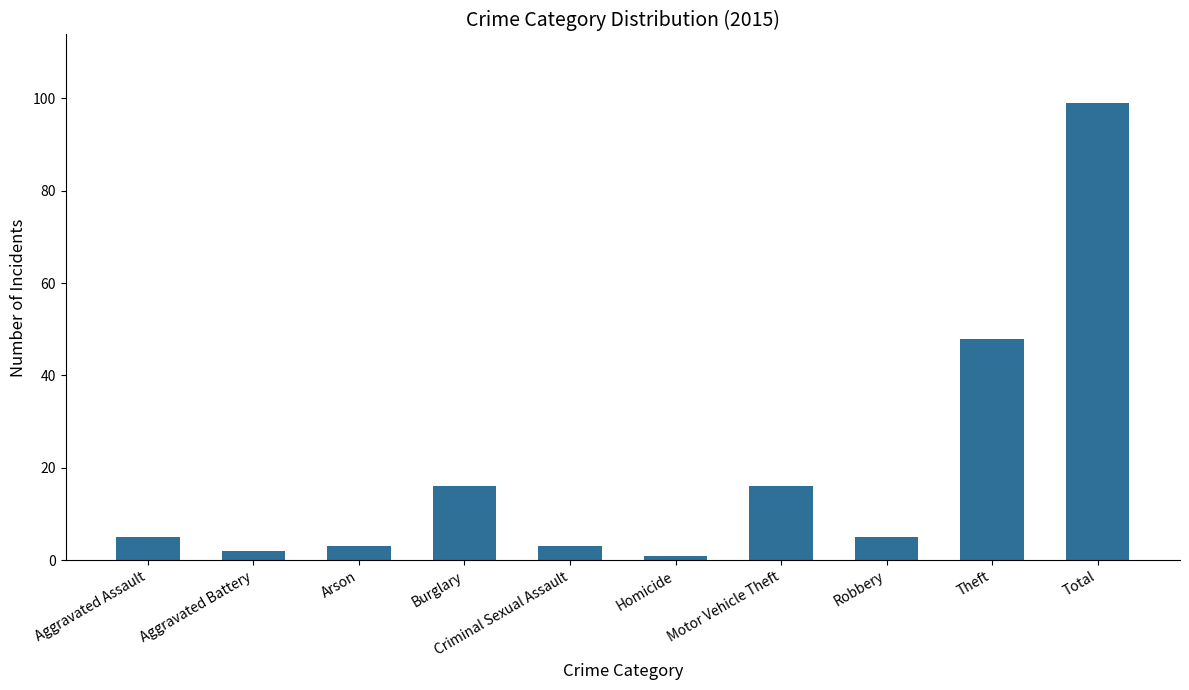

What is the approximate value at Arson, to the nearest 5?

5